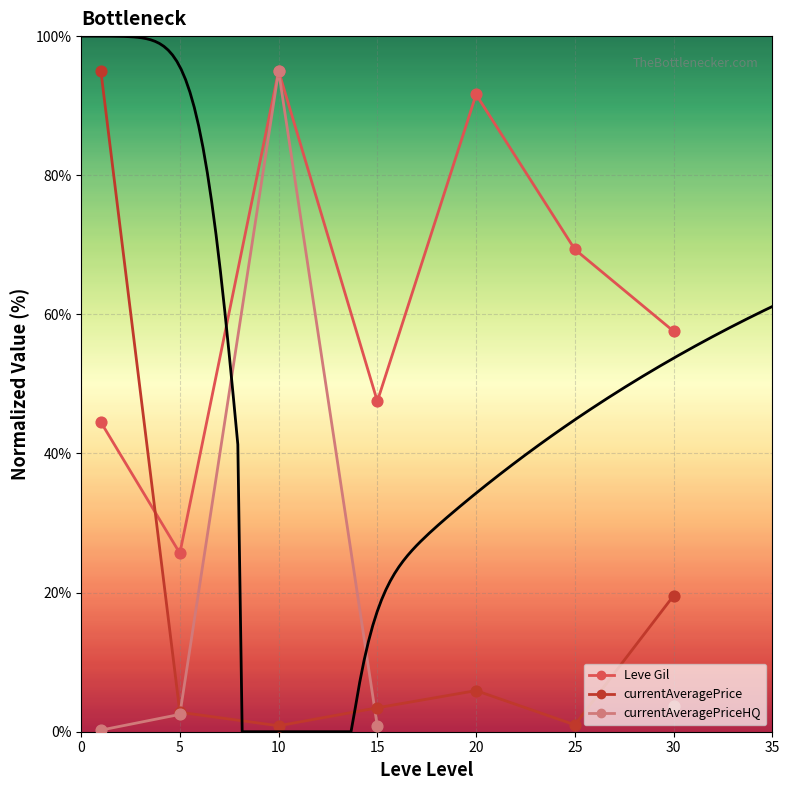

Which series reaches the maximum Y coordinate?

Leve Gil